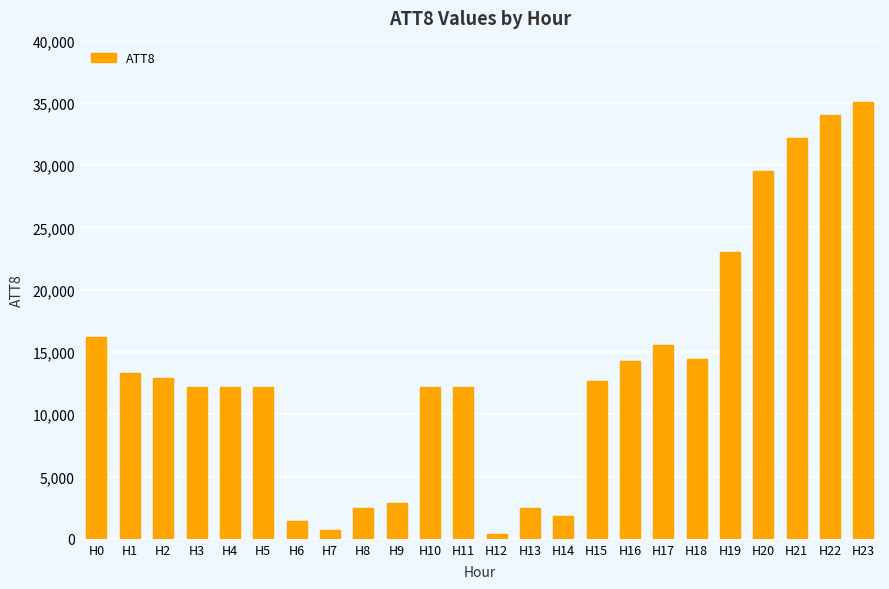

Does the chart contain stacked bars?

No